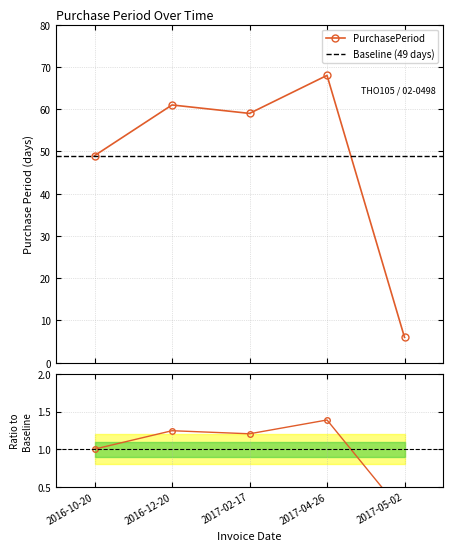

How many data points are less than 59?

2